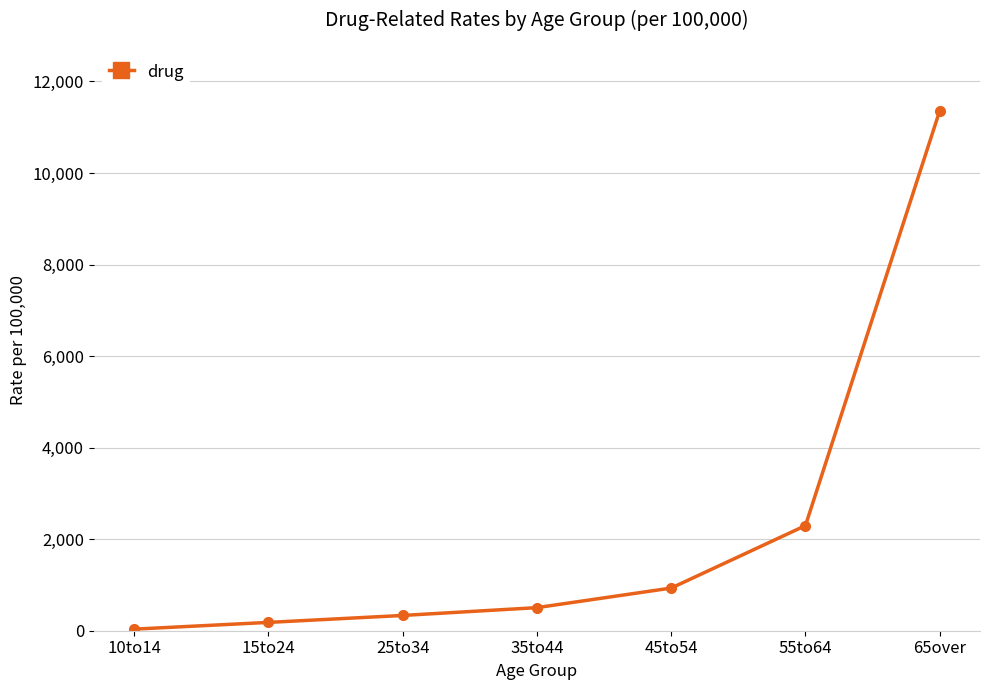

Which category has the lowest value across all series?

10to14